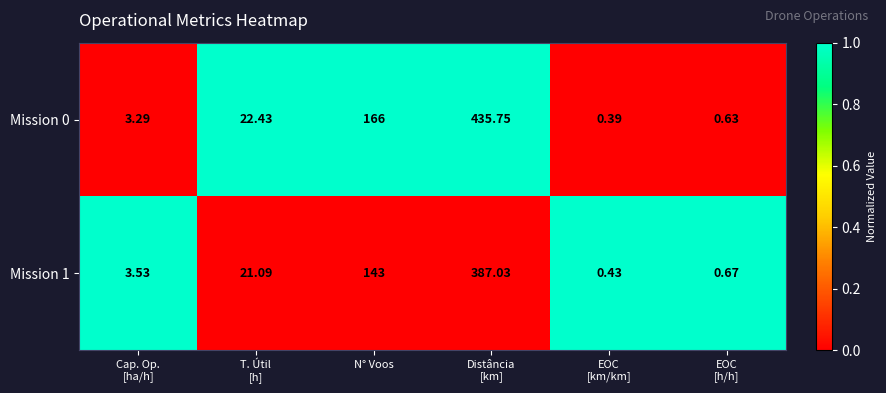

At how many categories does at least one series exceed 0?

6